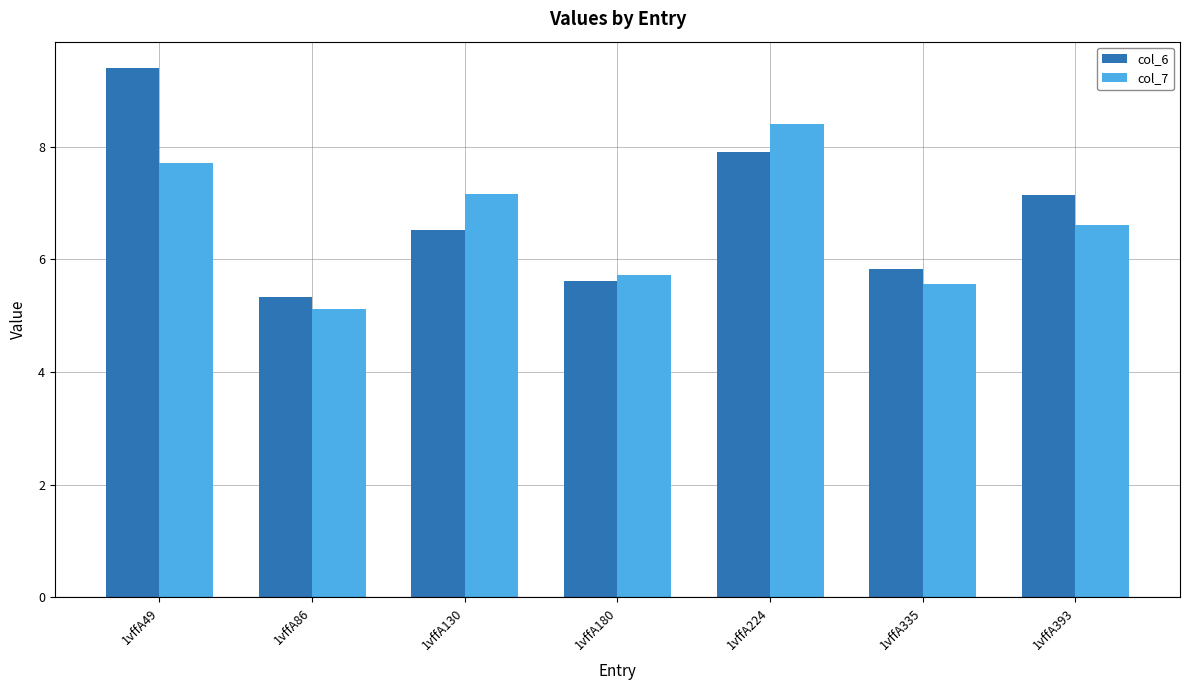

Is the value of col_7 at 1vffA86 greater than the value of col_6 at 1vffA130?

No